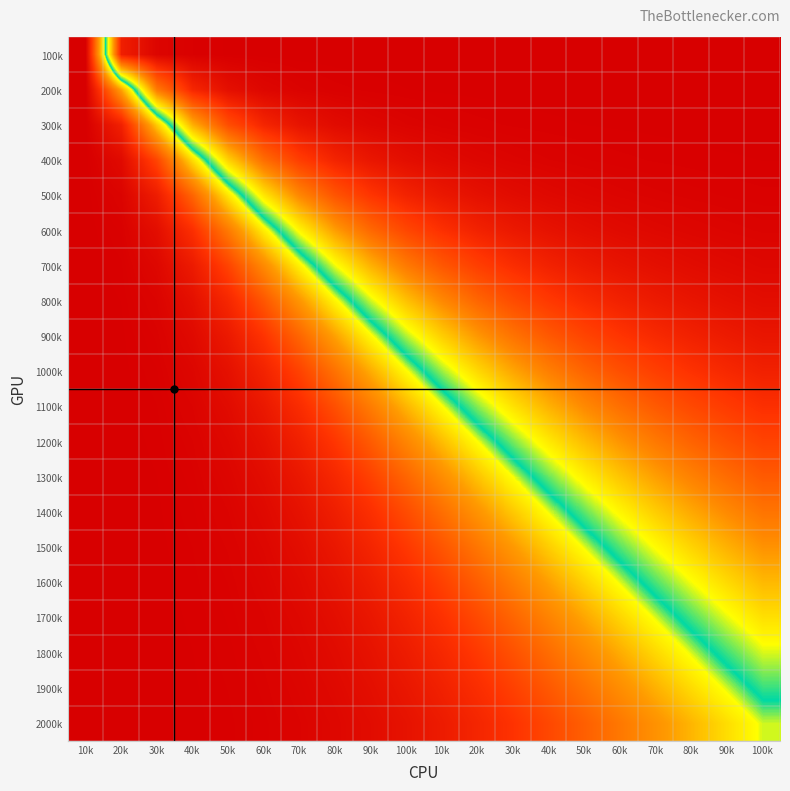

Between 50k and 10k, which is larger?

50k